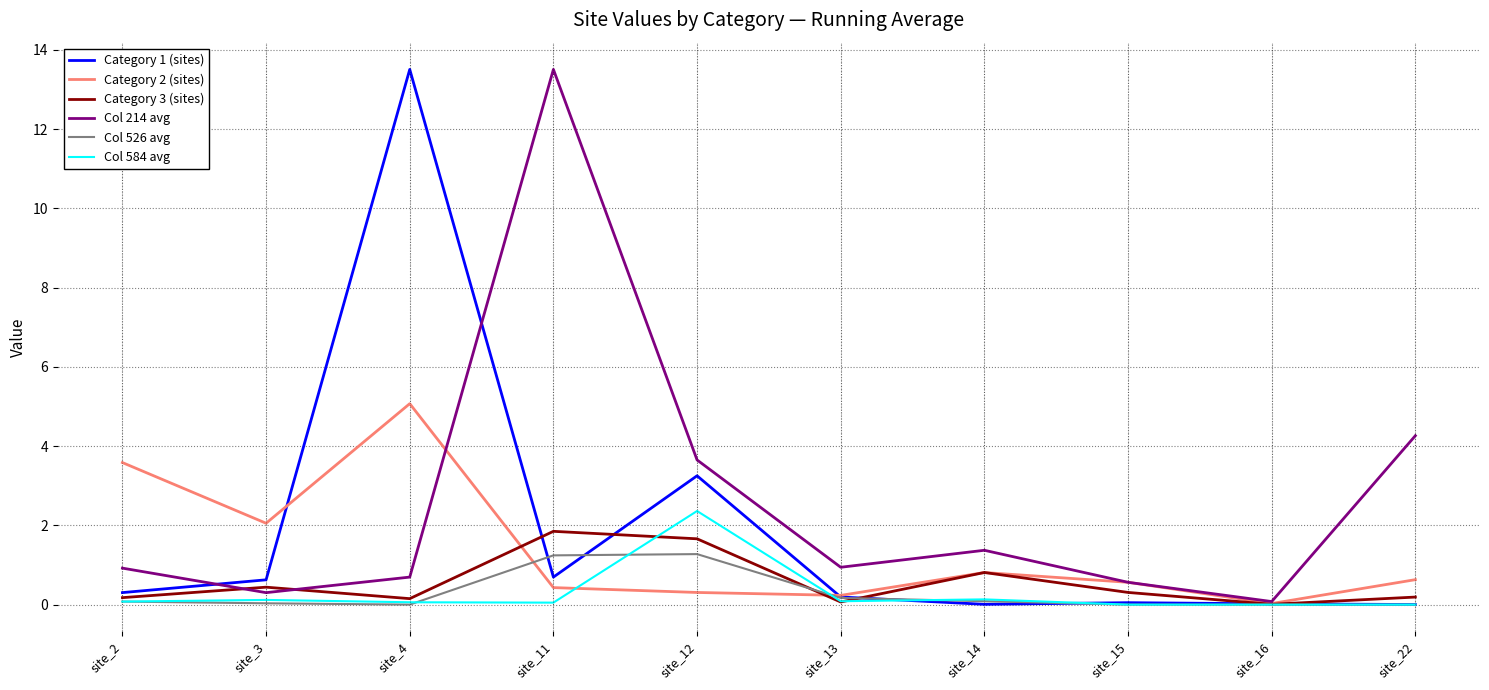

Is it true that Col 214 avg equals 2.4 at site_12?

False